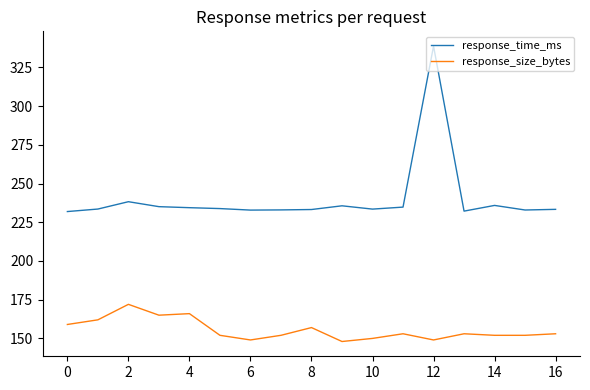

What is the average value of the response_size_bytes series?

155.5